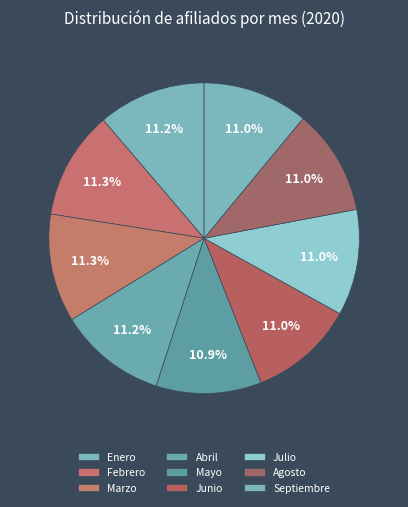

Is Febrero the majority of the pie?

No